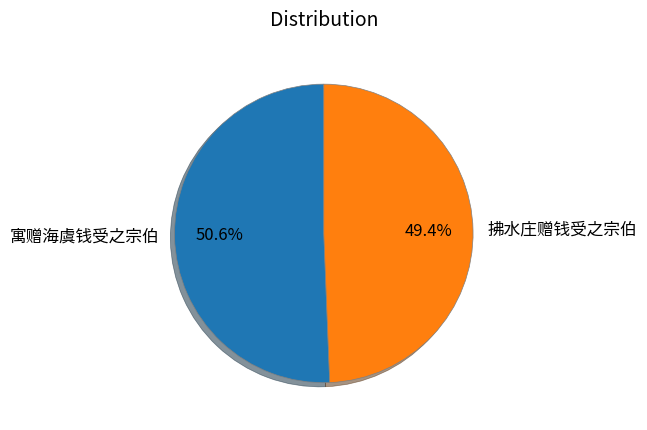

Which slice represents more than half of the pie?

寓赠海虞钱受之宗伯